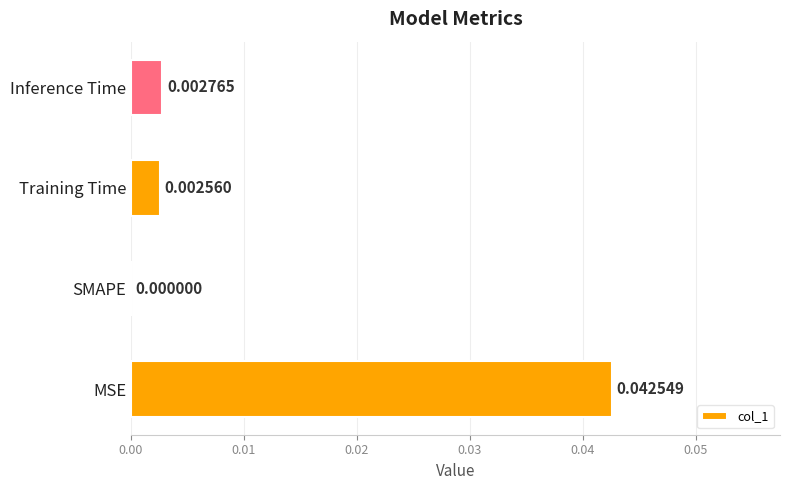

Where is the data nearest to the value 0?

SMAPE